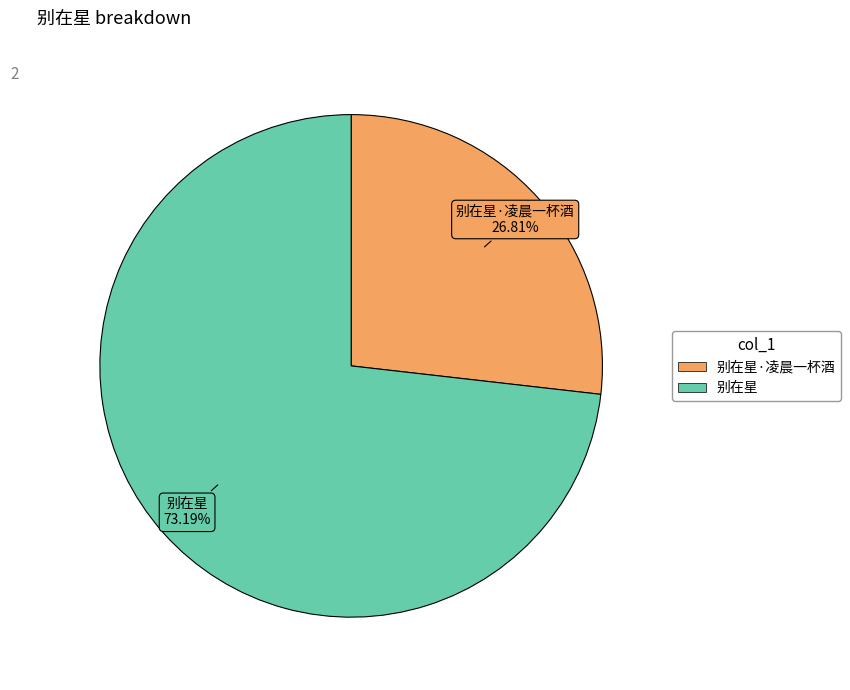

Does any single category account for the majority?

Yes